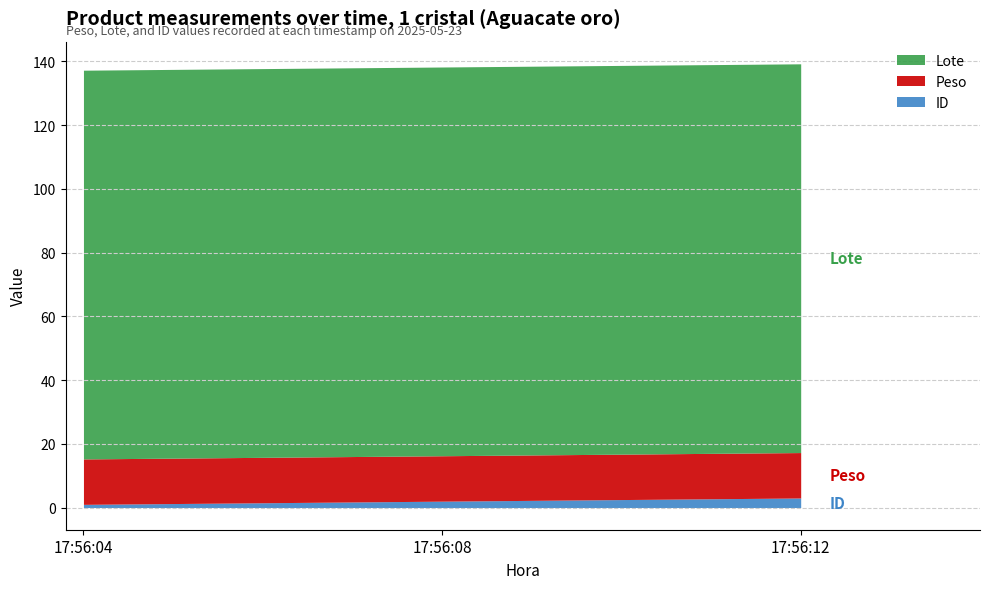

List the series in order of their peak value, highest first.

Lote, Peso, ID